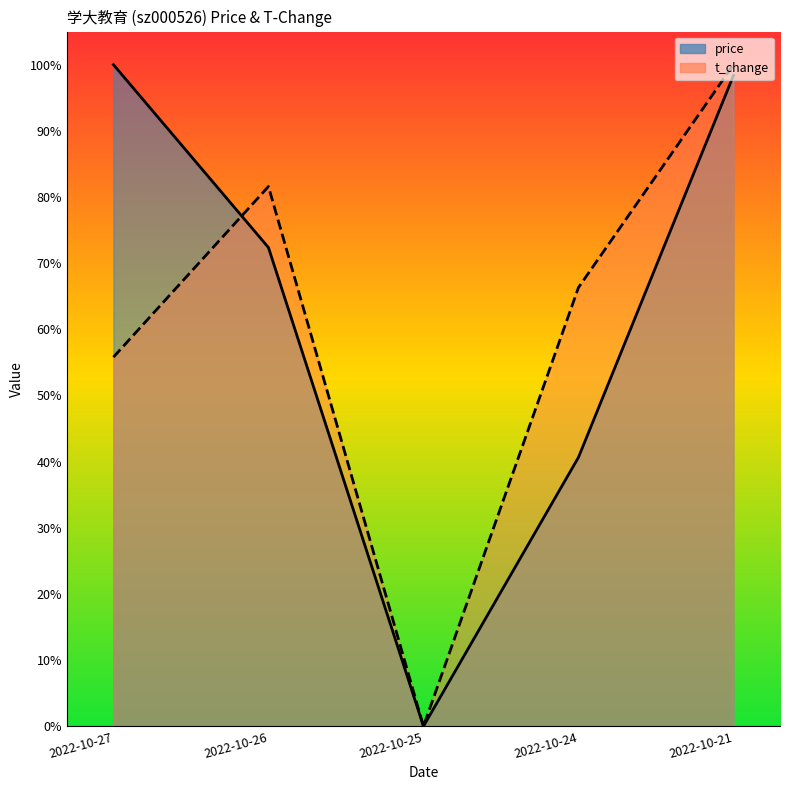

In t_change, how many points are higher than both neighbors (excluding endpoints)?

1